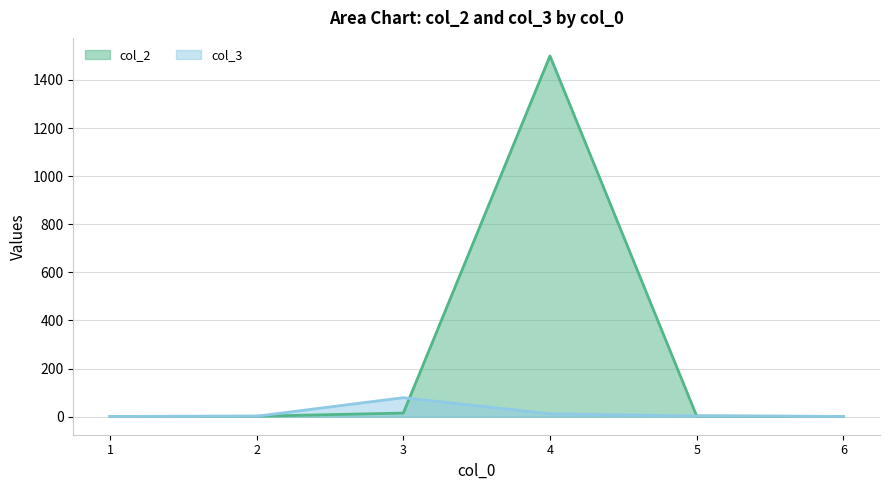

What is the approximate value of col_3 at 3, to the nearest 5?

80